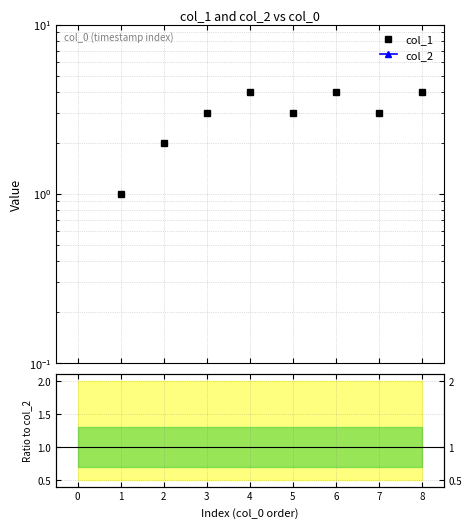

What is the greatest value displayed?

4.0